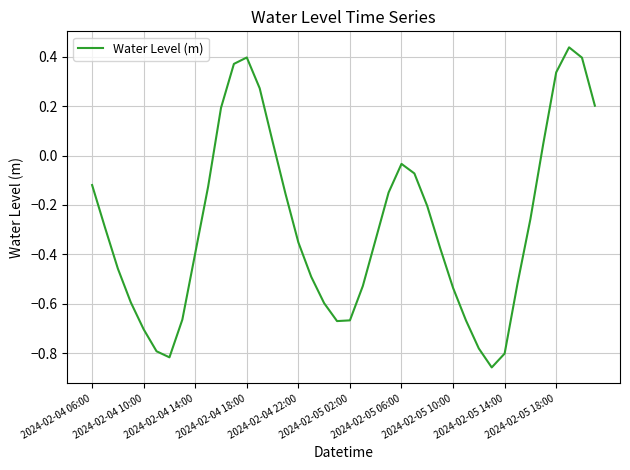

What is the difference between the maximum and minimum values?

1.3